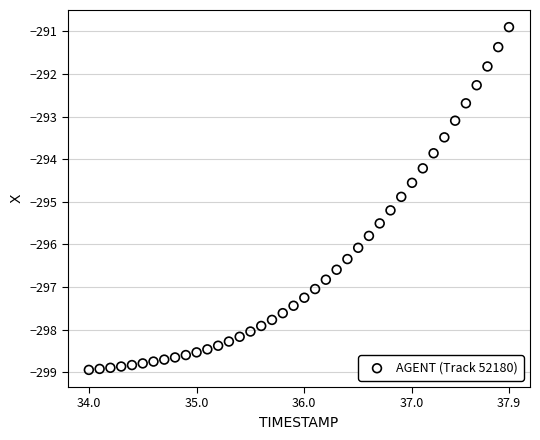

What is the range of Y values (max minus min)?

8.0